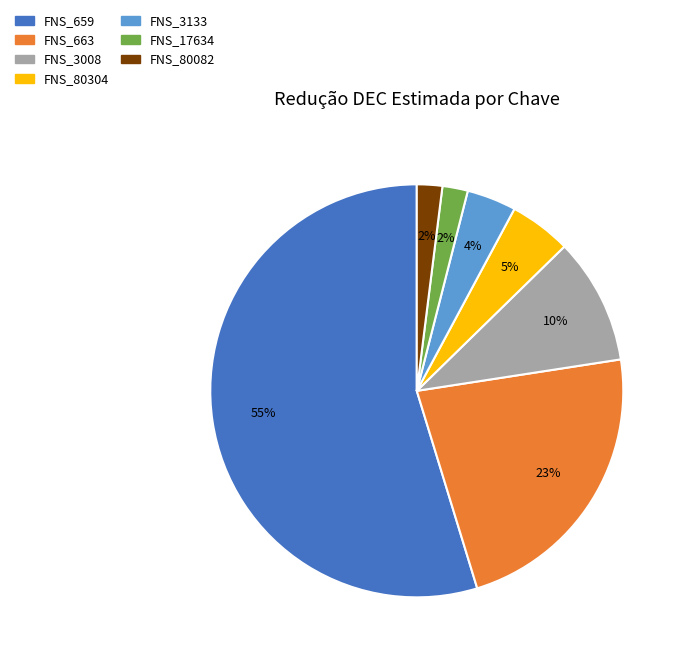

Is it true that FNS_80082 is 2% of the pie?

True